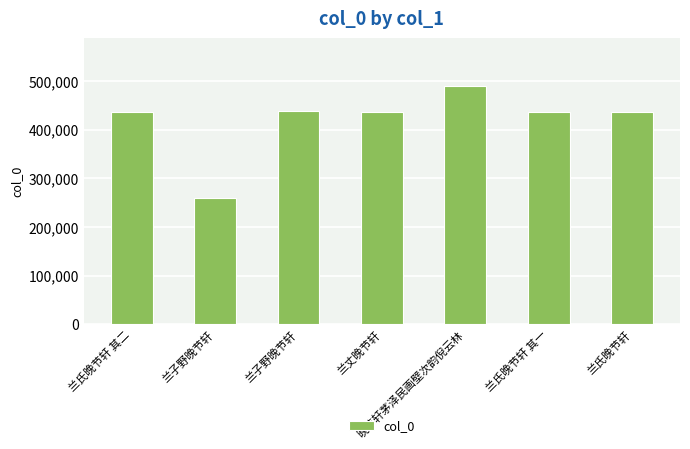

The value at 晚节轩茅泽民画壁次韵倪云林 is 489869. True or false?

True